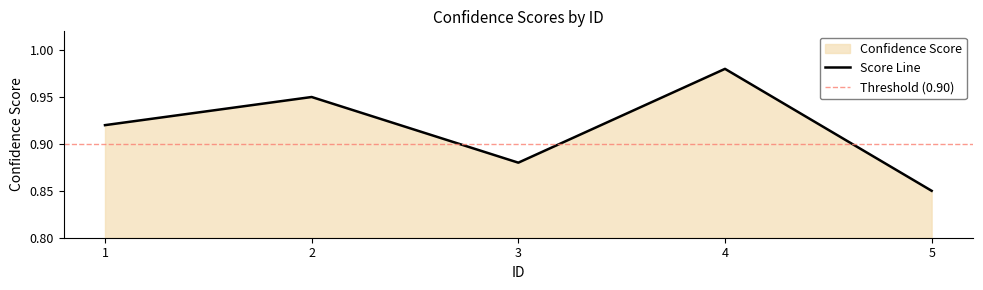

What is the change in value from 2 to 5?

-0.1